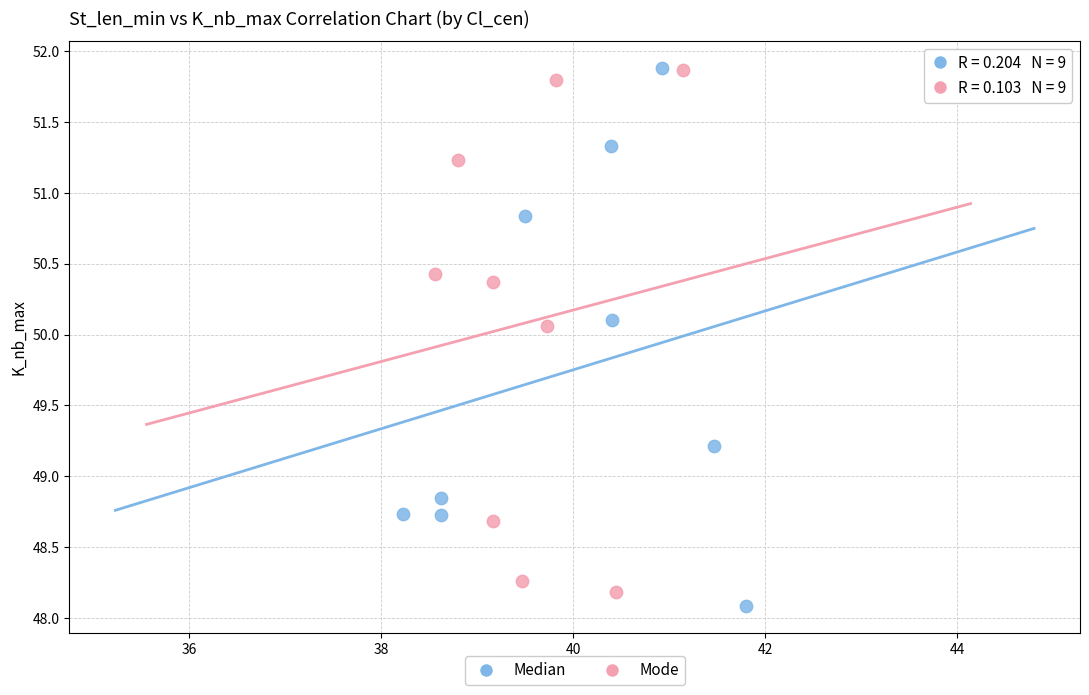

What are all the series names shown in the legend?

Median, Mode